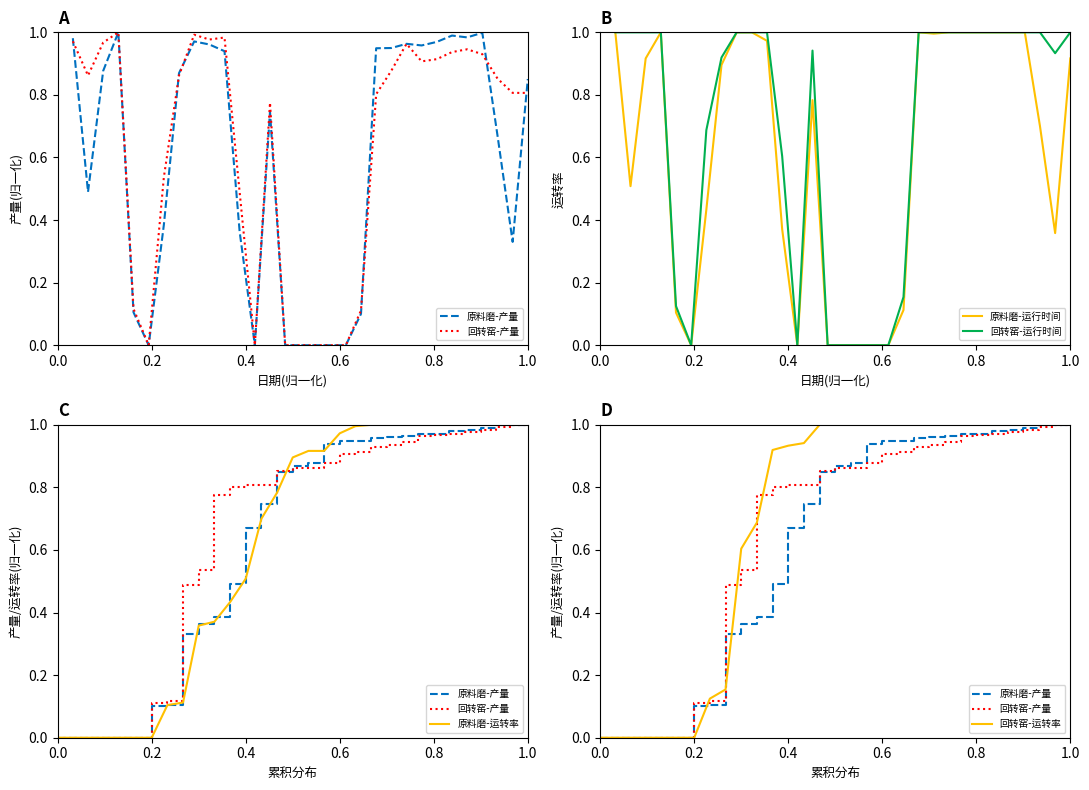

Reading left to right, what are all the values shown in this chart?

原料磨-产量: 0.0	0.0	0.0	0.0	0.0	0.0	0.0	0.1	0.1	0.3	0.4	0.4	0.5	0.7	0.7	0.9	0.9	0.9	0.9	0.9	0.9	1.0	1.0	1.0	1.0	1.0	1.0	1.0	1.0	1.0	1.0
回转窑-产量: 0.0	0.0	0.0	0.0	0.0	0.0	0.0	0.1	0.1	0.5	0.5	0.8	0.8	0.8	0.8	0.9	0.9	0.9	0.9	0.9	0.9	0.9	0.9	0.9	1.0	1.0	1.0	1.0	1.0	1.0	1.0
原料磨-运行时间: 1.0	0.5	0.9	1.0	0.1	0.0	0.4	0.9	1.0	1.0	1.0	0.4	0.0	0.8	0.0	0.0	0.0	0.0	0.0	0.1	1.0	1.0	1.0	1.0	1.0	1.0	1.0	1.0	0.7	0.4	0.9
回转窑-运行时间: 1.0	1.0	1.0	1.0	0.1	0.0	0.7	0.9	1.0	1.0	1.0	0.6	0.0	0.9	0.0	0.0	0.0	0.0	0.0	0.2	1.0	1.0	1.0	1.0	1.0	1.0	1.0	1.0	1.0	0.9	1.0
原料磨-运转率: 0.0	0.0	0.0	0.0	0.0	0.0	0.0	0.1	0.1	0.4	0.4	0.4	0.5	0.7	0.8	0.9	0.9	0.9	1.0	1.0	1.0	1.0	1.0	1.0	1.0	1.0	1.0	1.0	1.0	1.0	1.0
回转窑-运转率: 0.0	0.0	0.0	0.0	0.0	0.0	0.0	0.1	0.2	0.6	0.7	0.9	0.9	0.9	1.0	1.0	1.0	1.0	1.0	1.0	1.0	1.0	1.0	1.0	1.0	1.0	1.0	1.0	1.0	1.0	1.0